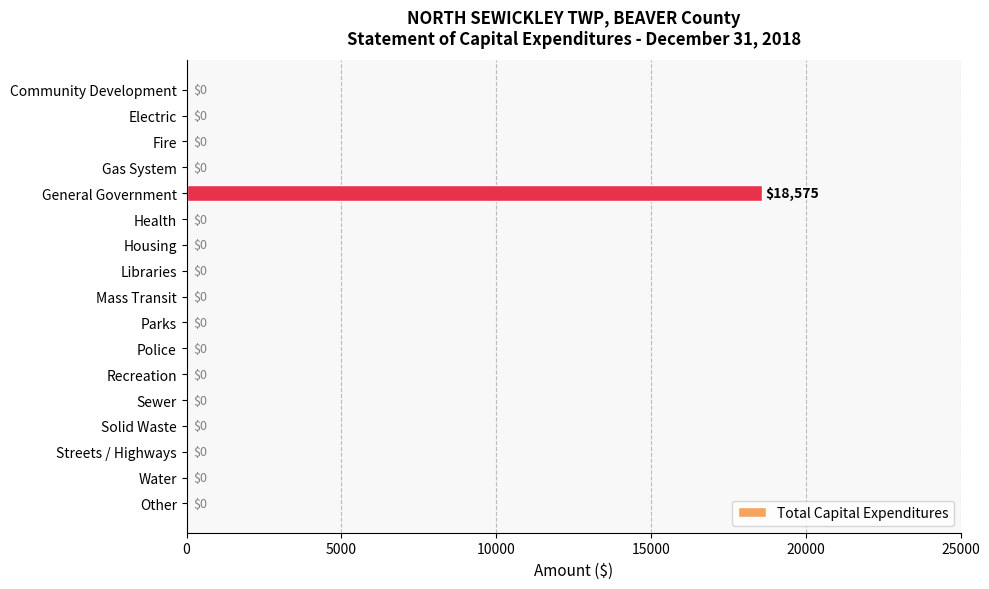

Count the number of values greater than 0.

1